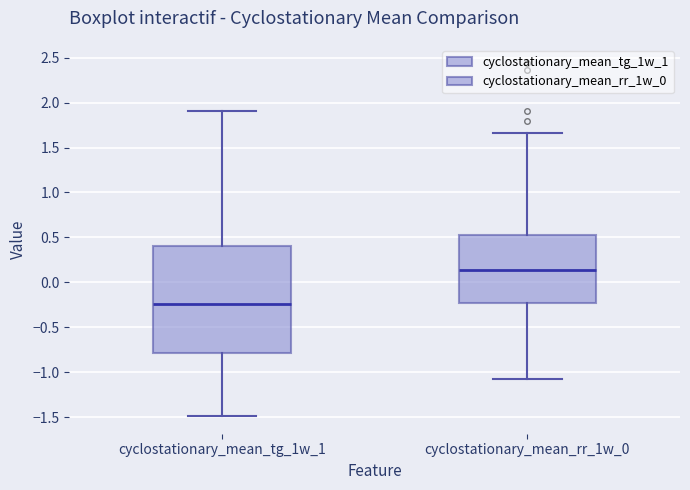

Reading left to right, read every box against the y-axis: the position of its median line, the range the box covers, and the ends of its whiskers. The values are not printed on the chart, so give them approximately, as read against the axis.

cyclostationary_mean_tg_1w_1: median -0.25, box -0.80 to 0.40, whiskers -1.50 to 1.90
cyclostationary_mean_rr_1w_0: median 0.15, box -0.25 to 0.55, whiskers -1.10 to 1.65